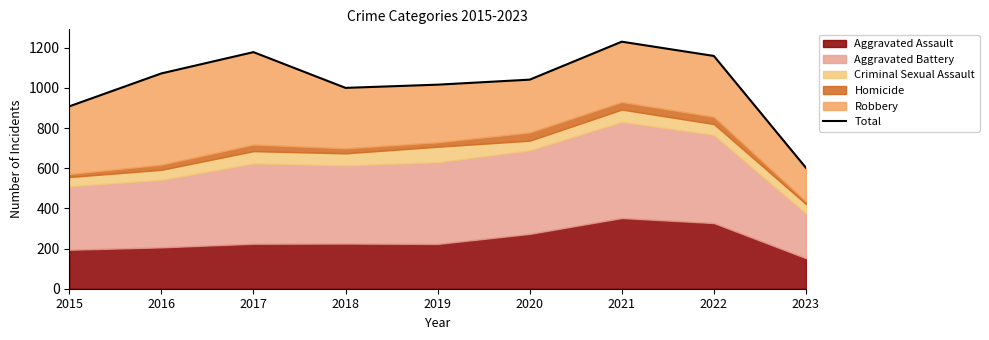

Is it true that the value at 2022 is 375?

False